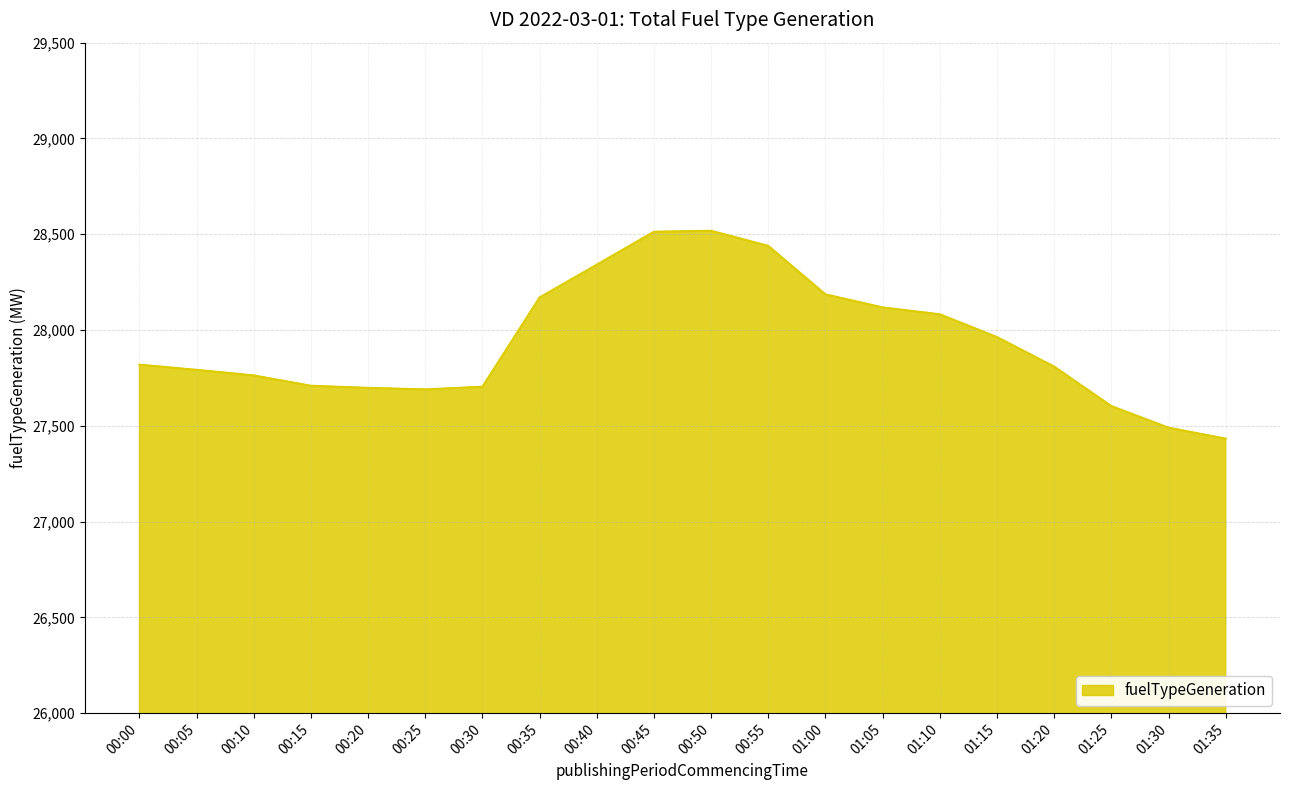

Read the value at 00:25, to the nearest 10.

27690